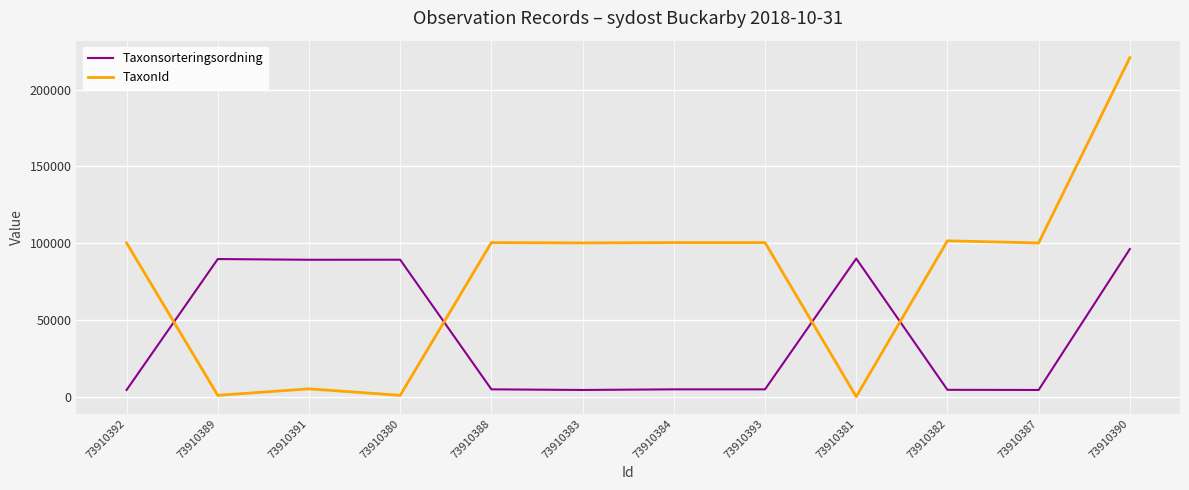

Count the number of categories in the chart.

12